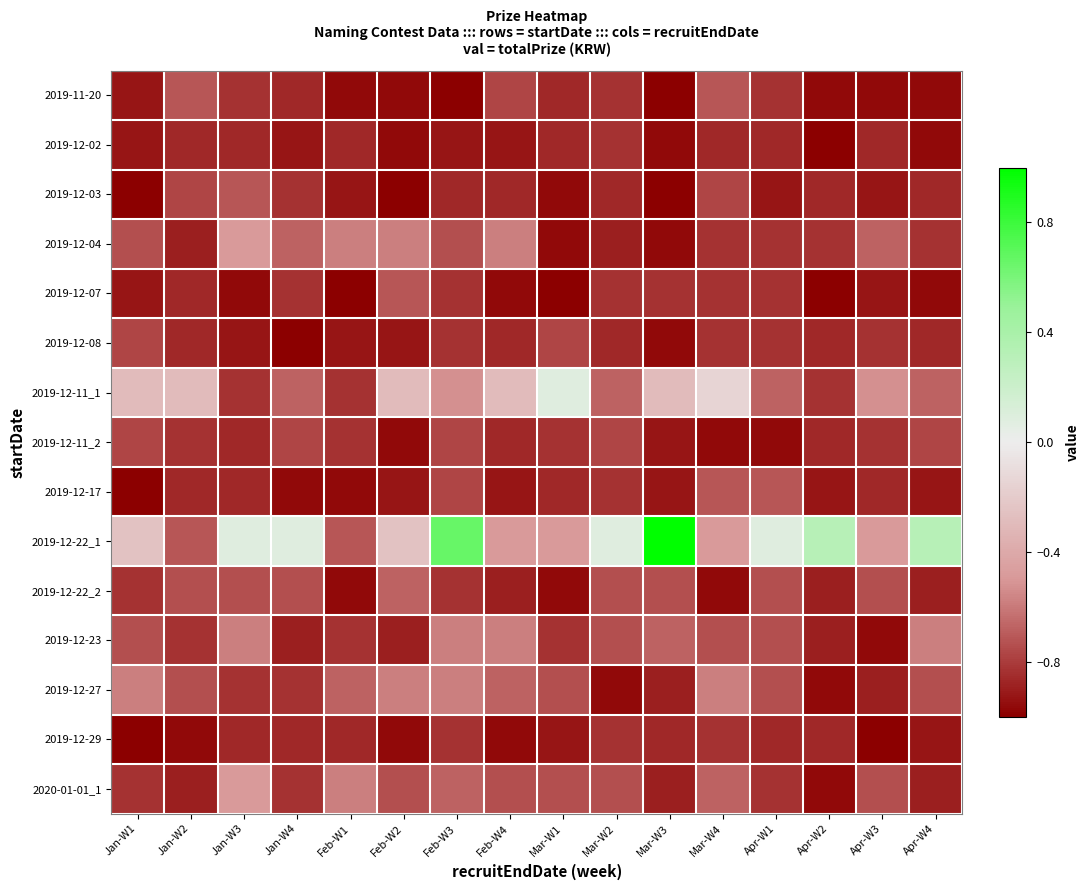

Between Mar-W4 and Apr-W1, which series saw the biggest shift?

2019-12-22_1